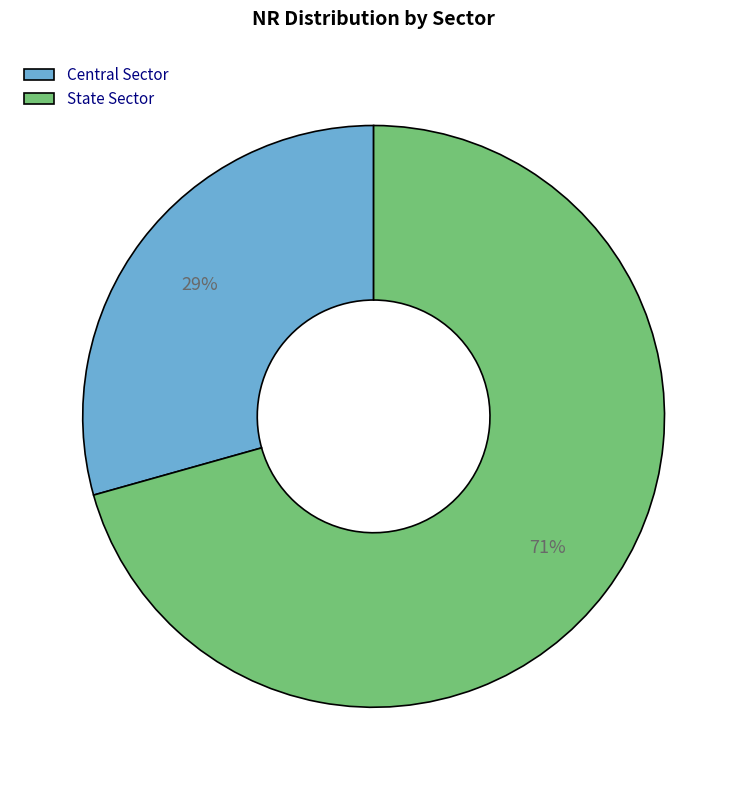

How many slices are in this pie chart?

2